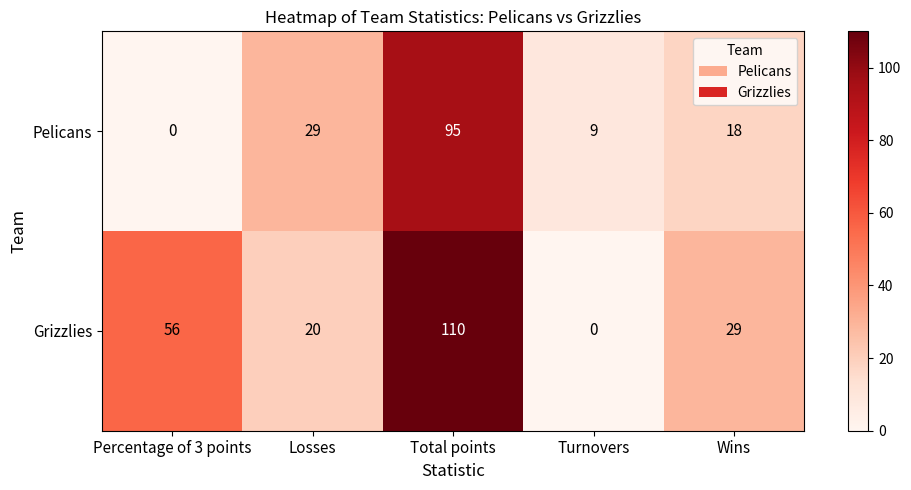

List the labels in order of Grizzlies value, smallest first.

Turnovers, Losses, Wins, Percentage of 3 points, Total points